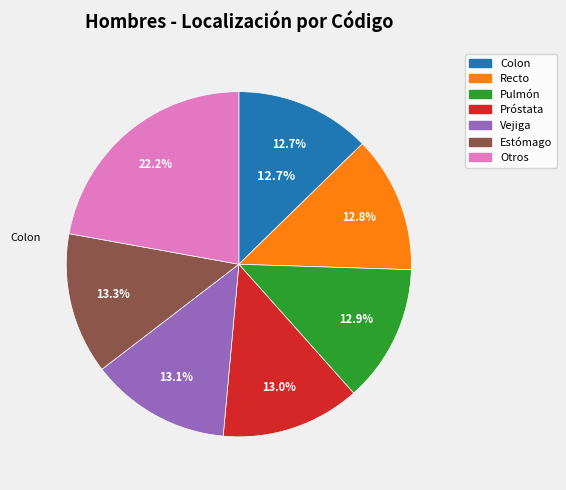

To the nearest percent, what is the difference between the largest and smallest slice percentages?

9%